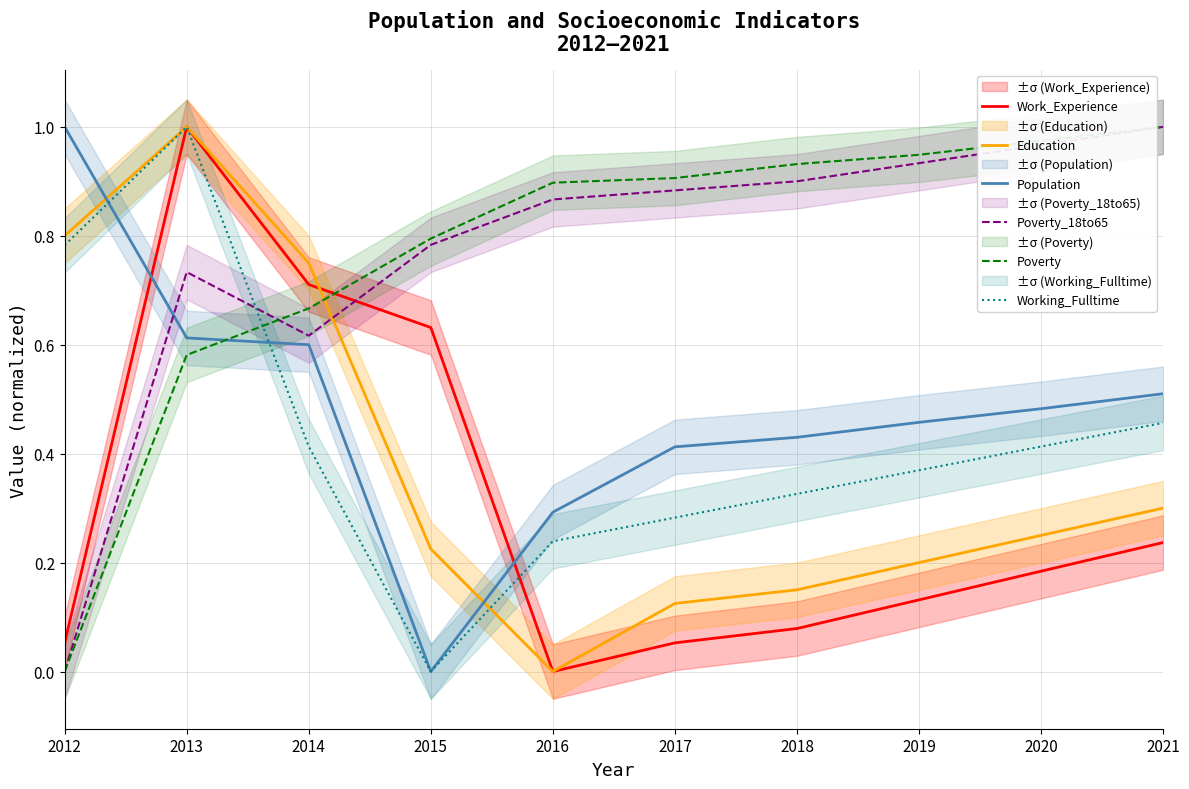

How many series are shown in this chart?

6